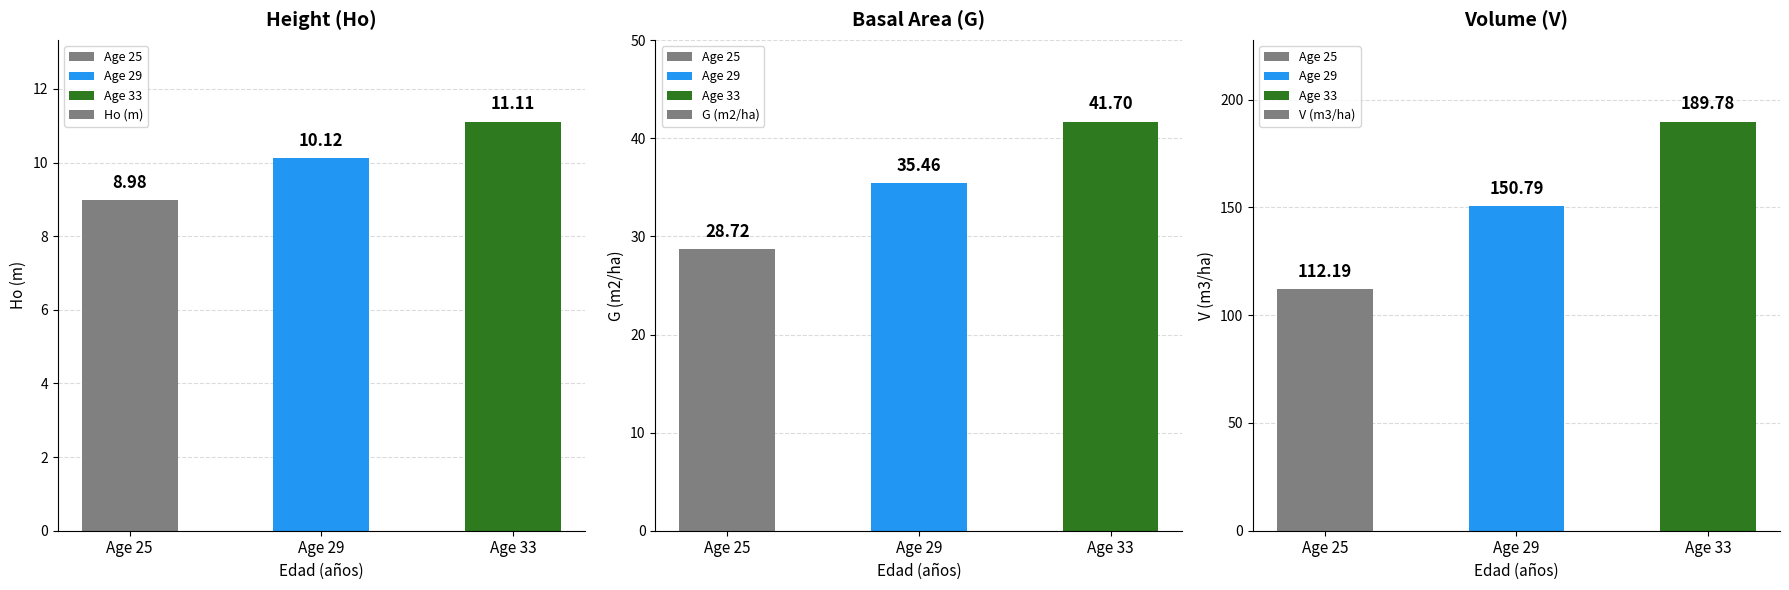

What are all the series names shown in the legend?

Ho (m), G (m2/ha), V (m3/ha)